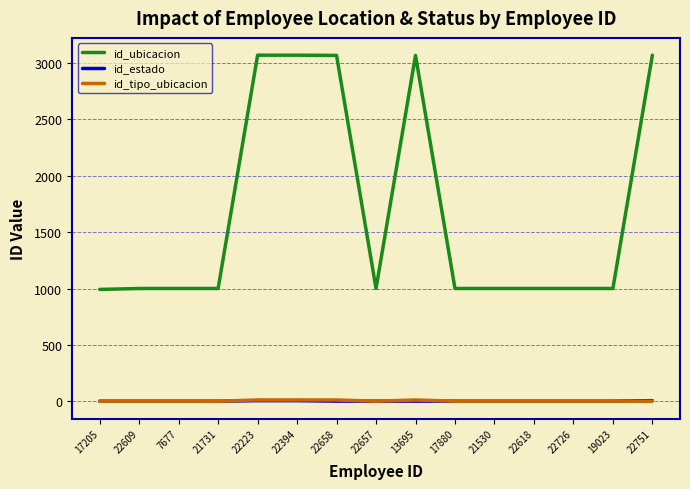

At how many categories does at least one series exceed 1336?

5